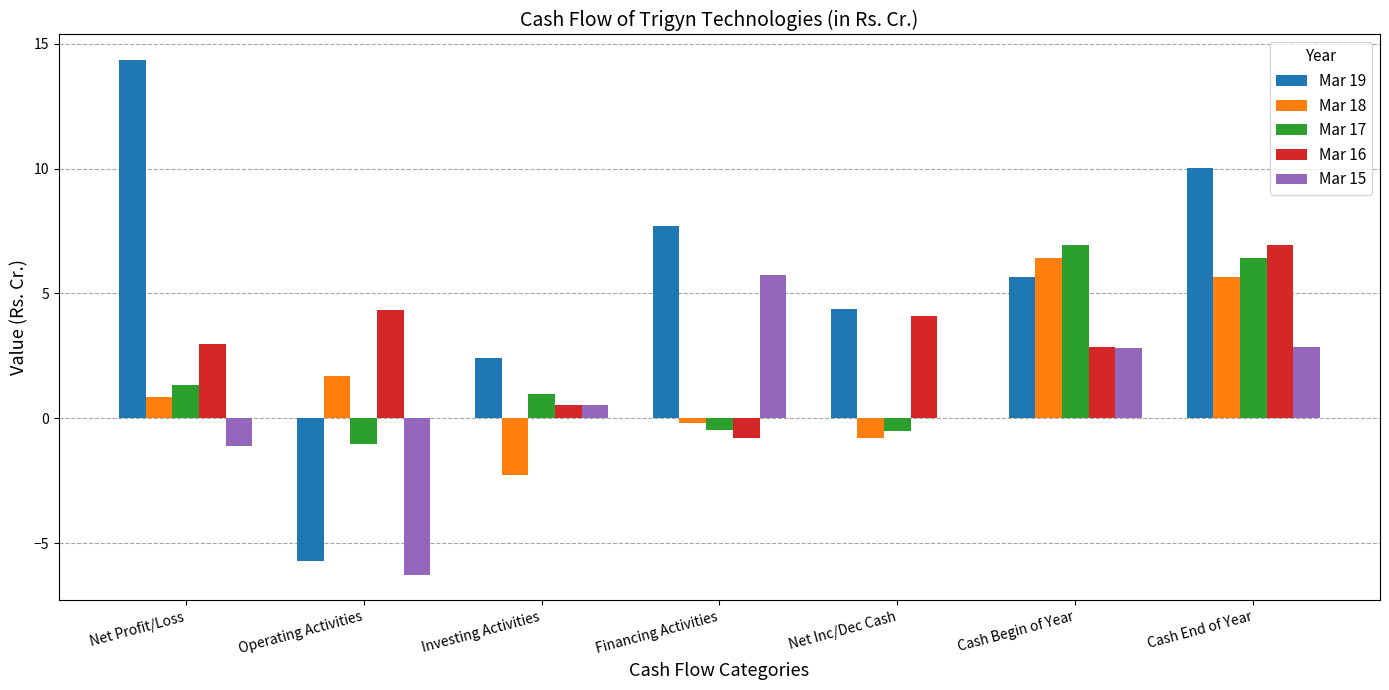

Read the Mar 18 value at Net Profit/Loss.

0.8